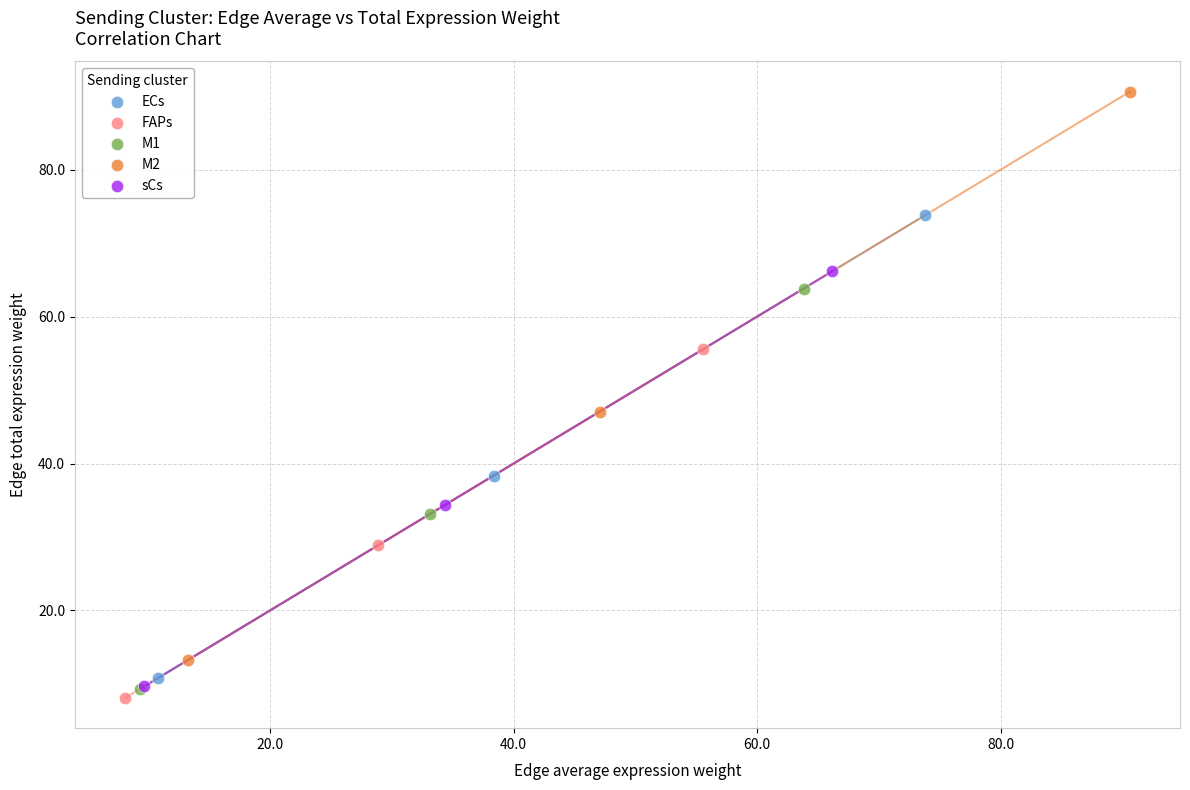

Which series contains the highest Y value?

M2